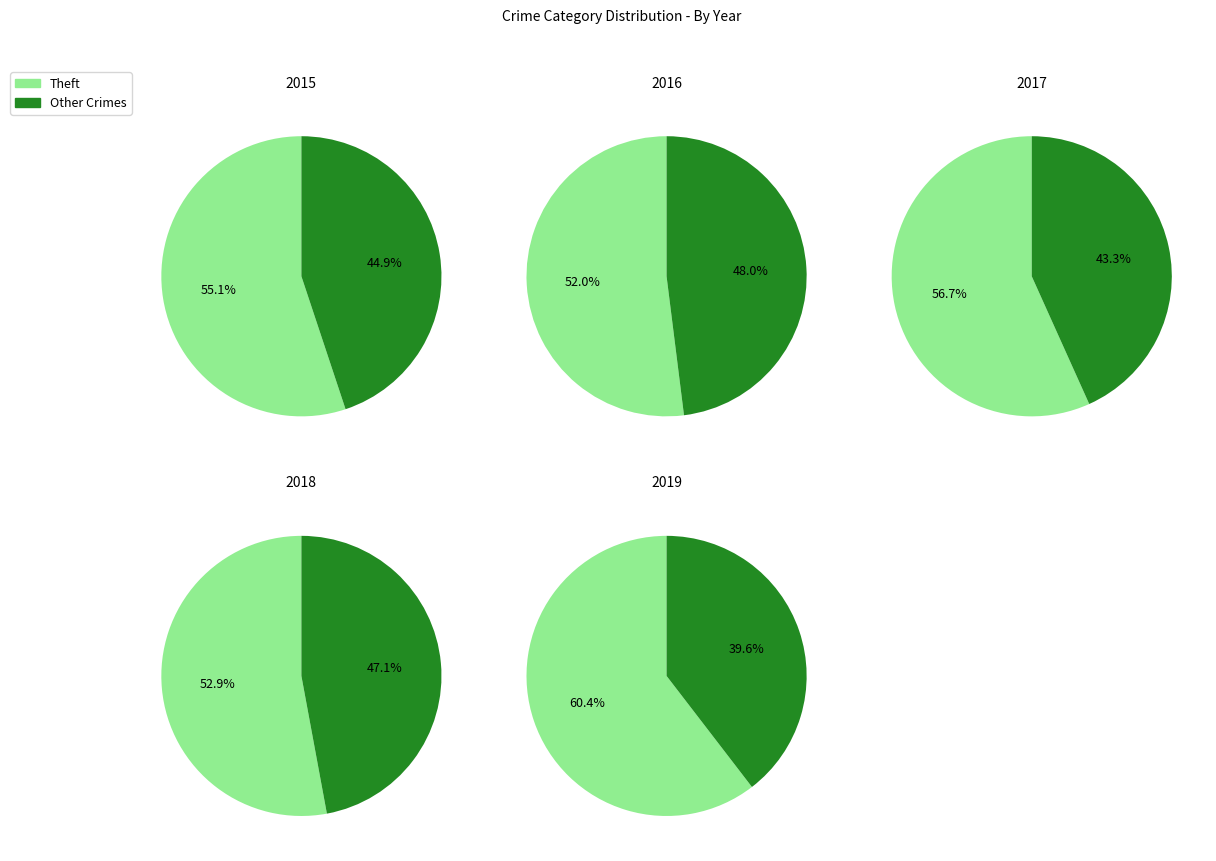

Does Arson account for over 50% of the chart?

No